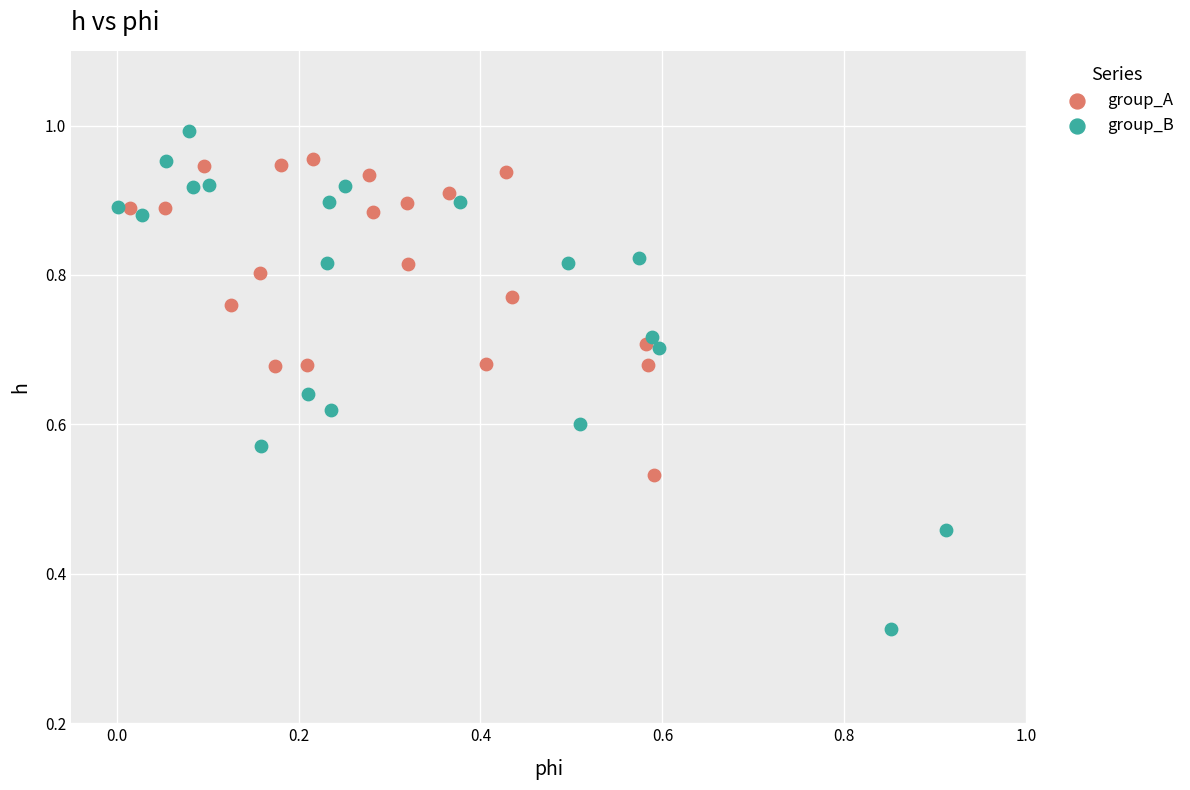

Which series contains the lowest Y value?

group_B